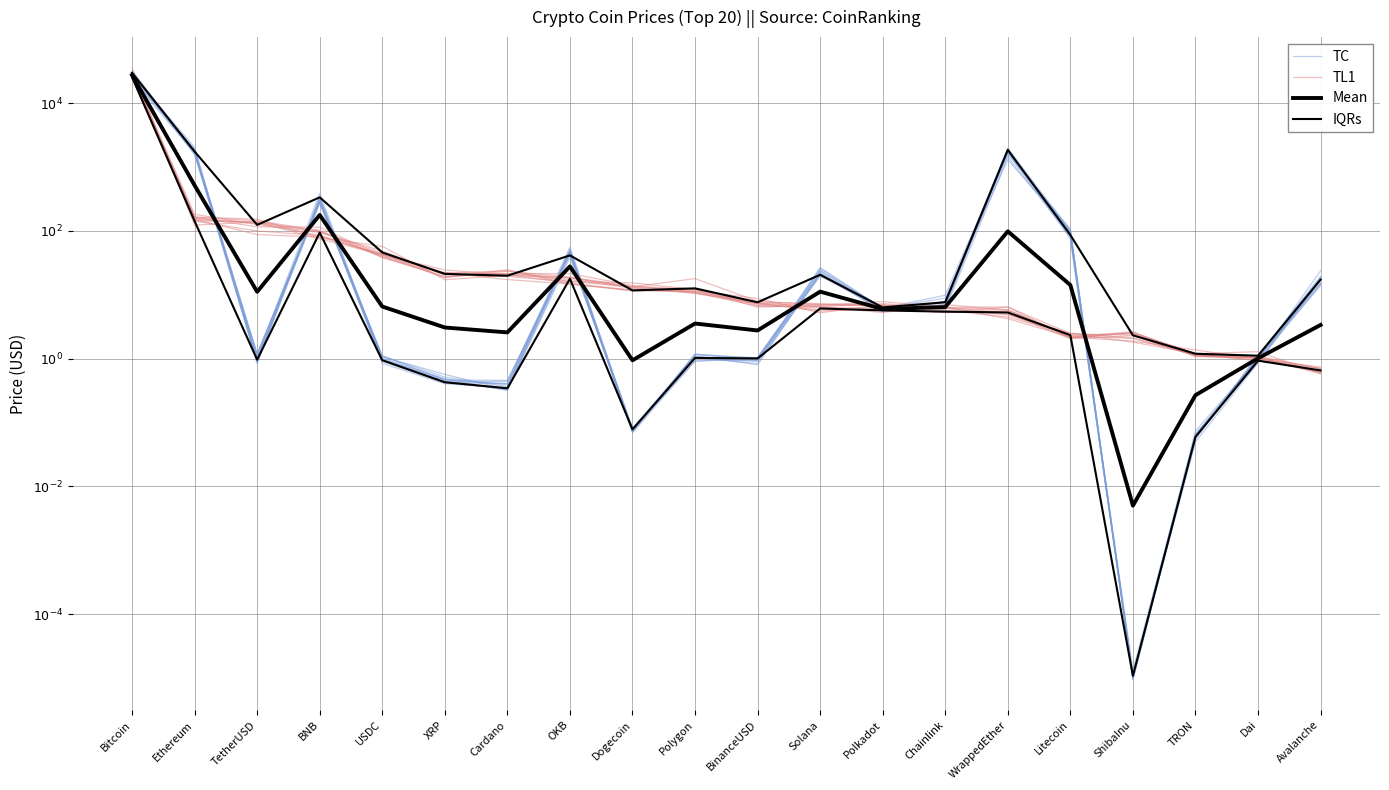

At which category is the sum across all series the highest?

Bitcoin